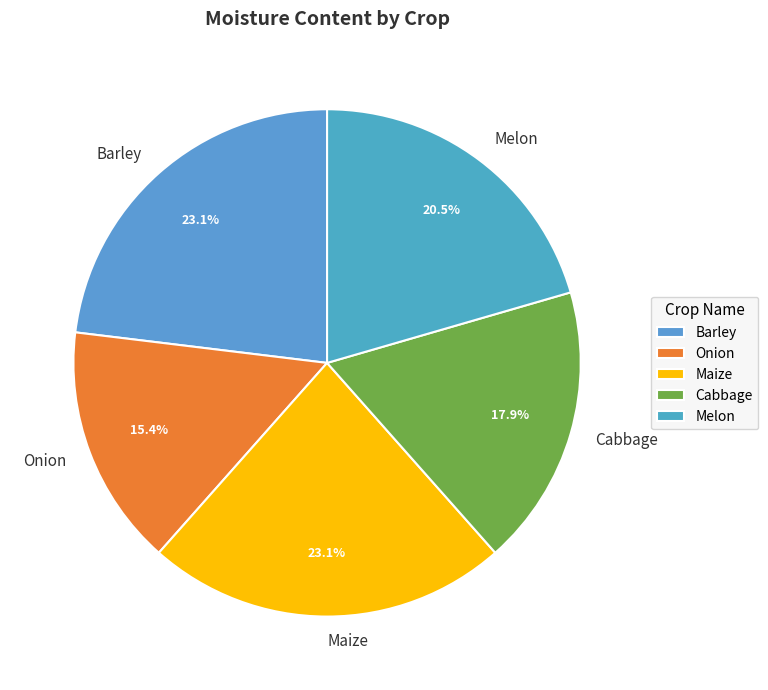

The Onion slice represents 15% of the pie. True or false?

True